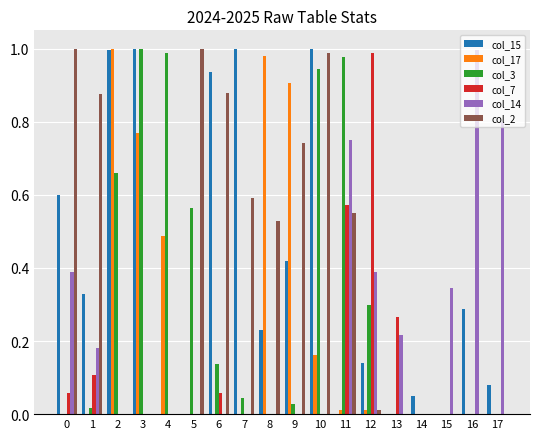

At which label does col_7 reach its peak?

12